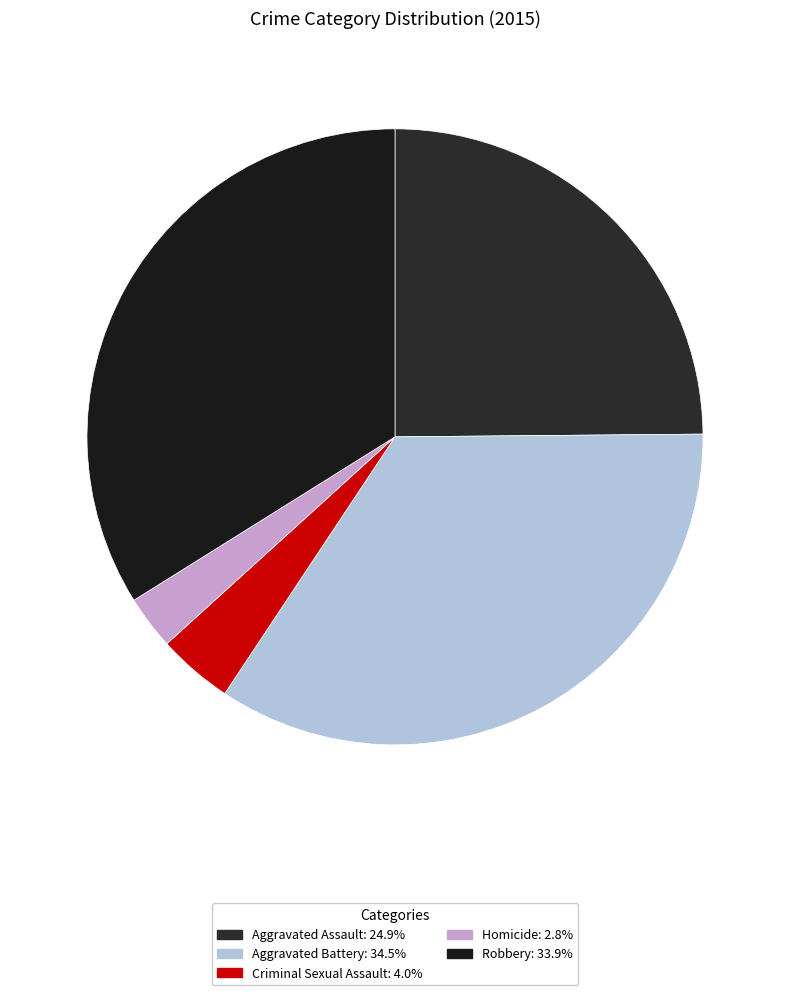

Count the number of slices in the pie.

5